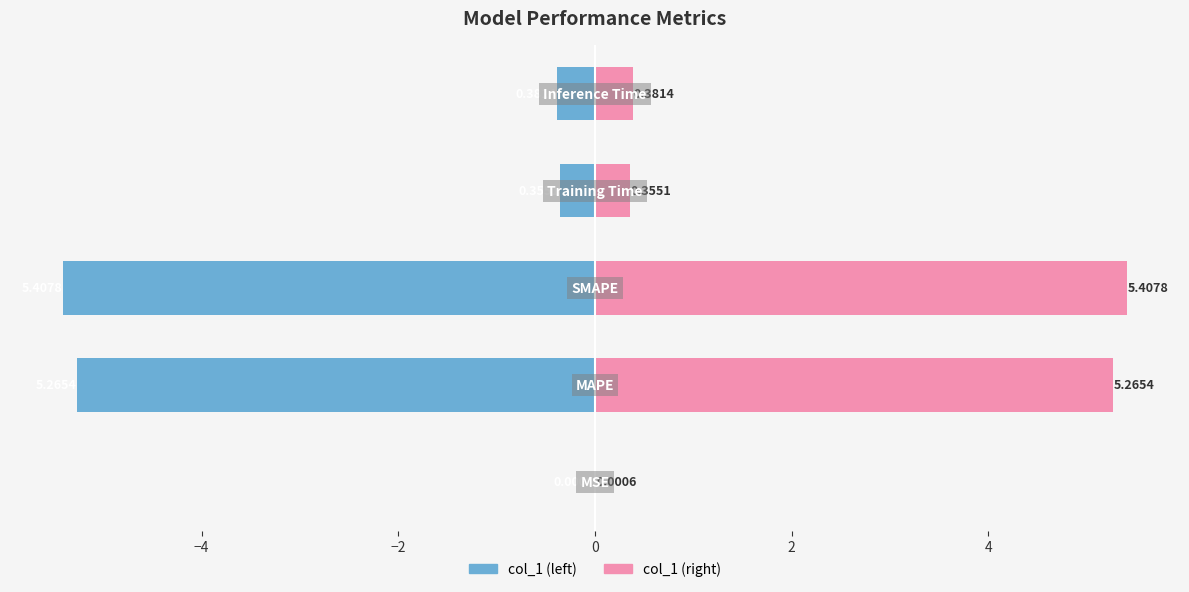

What is the difference between the maximum and second lowest values in the col_1 (right) series?

5.1